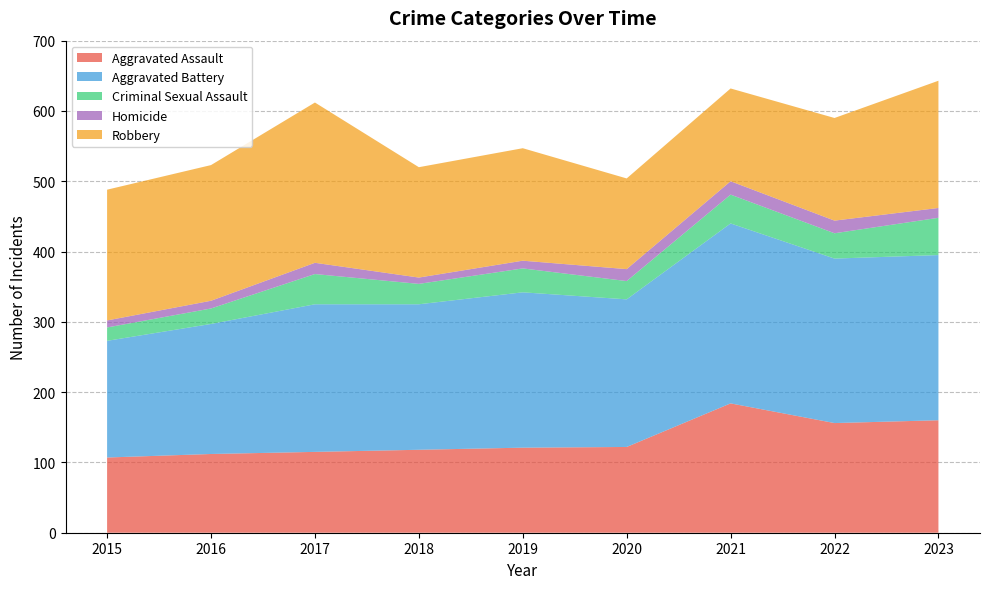

Reading left to right, extract all data points from this chart.

Aggravated Assault: 107	112	115	118	121	122	184	156	160
Aggravated Battery: 166	185	210	207	221	210	256	234	235
Criminal Sexual Assault: 19	22	43	29	34	26	41	36	53
Homicide: 10	11	16	9	11	17	19	18	14
Robbery: 186	193	228	157	160	129	132	146	181